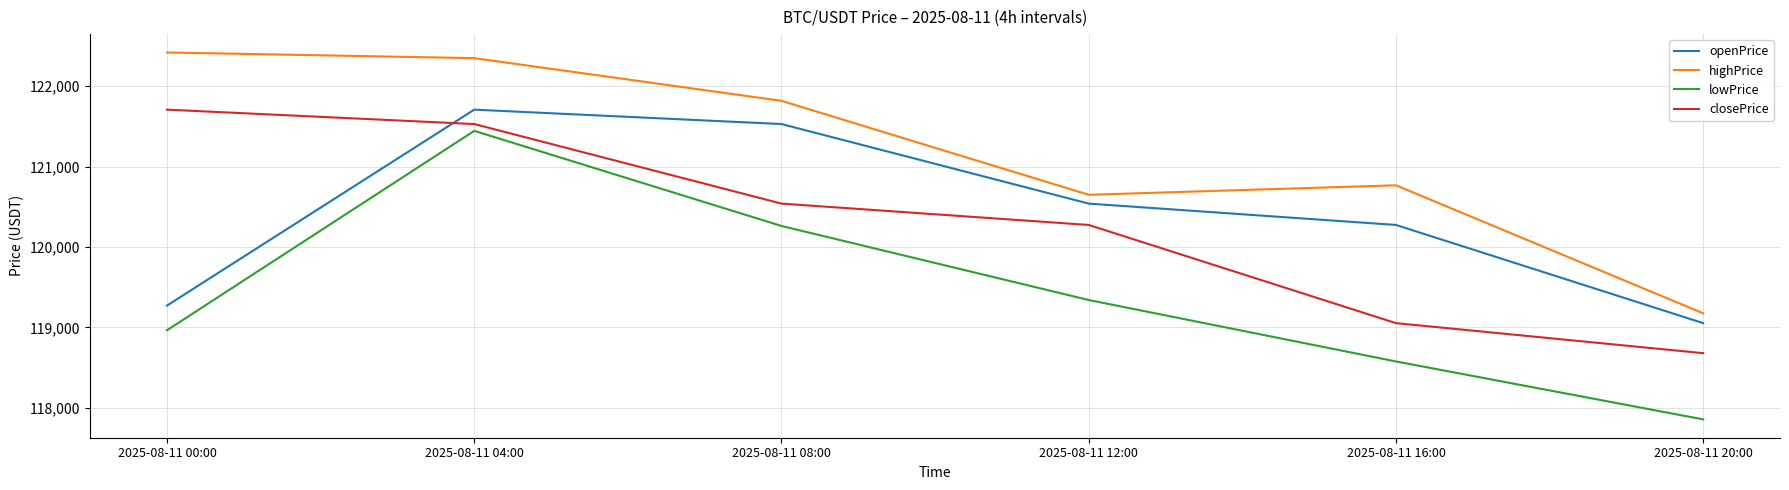

At which label does lowPrice reach its peak?

2025-08-11 04:00